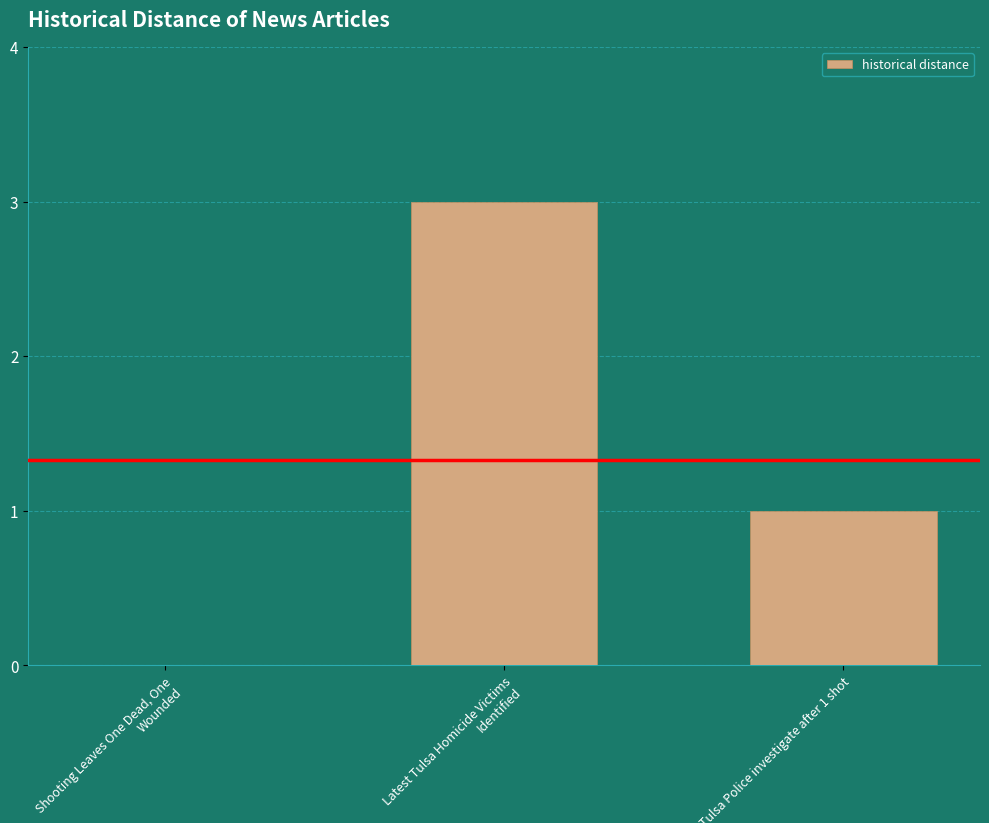

What is the sum of all values?

4